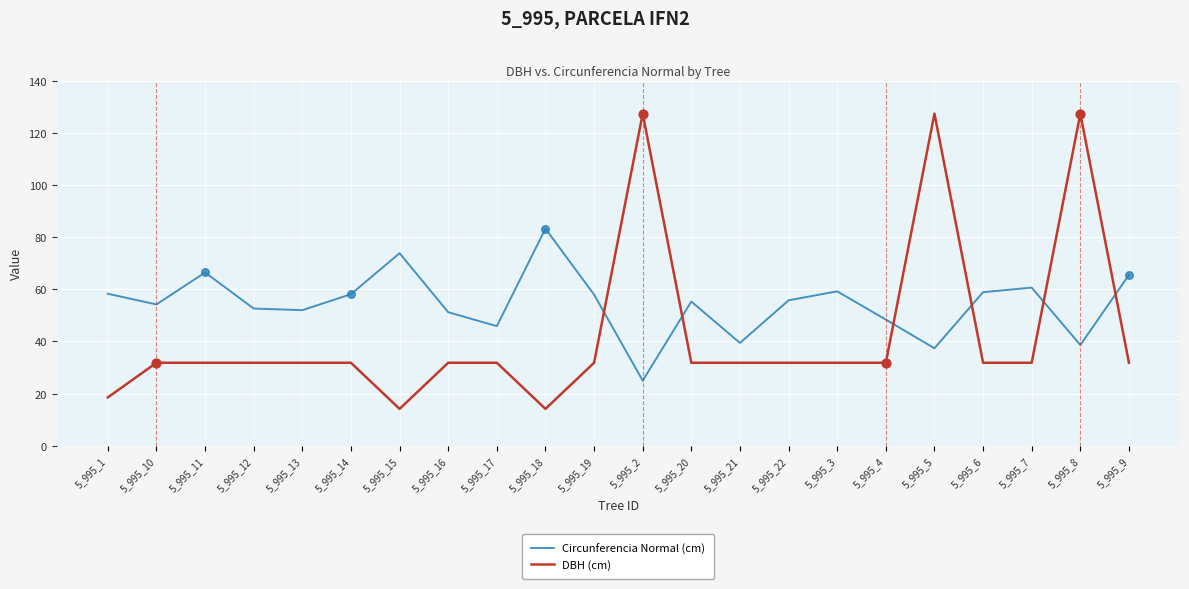

What is the difference between the highest and lowest values at 5_995_21?

7.6